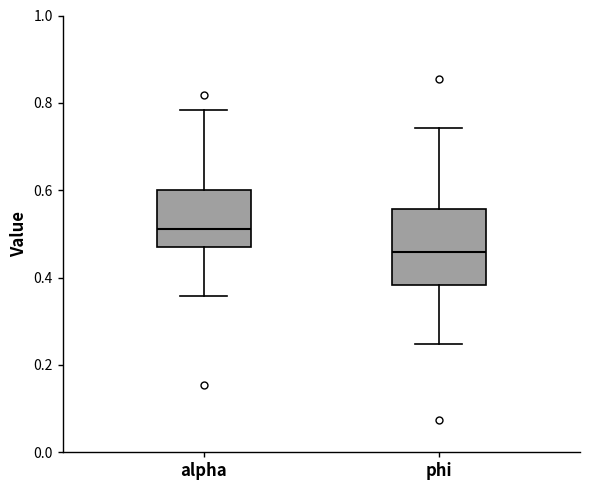

Reading left to right, transcribe this box plot: for each box, give where its median line is, the range the box spans, and where its two whiskers end, as read against the y-axis. The values are not printed on the chart, so give them approximately, as read against the axis.

alpha: median 0.52, box 0.46 to 0.60, whiskers 0.36 to 0.78
phi: median 0.46, box 0.38 to 0.56, whiskers 0.24 to 0.74